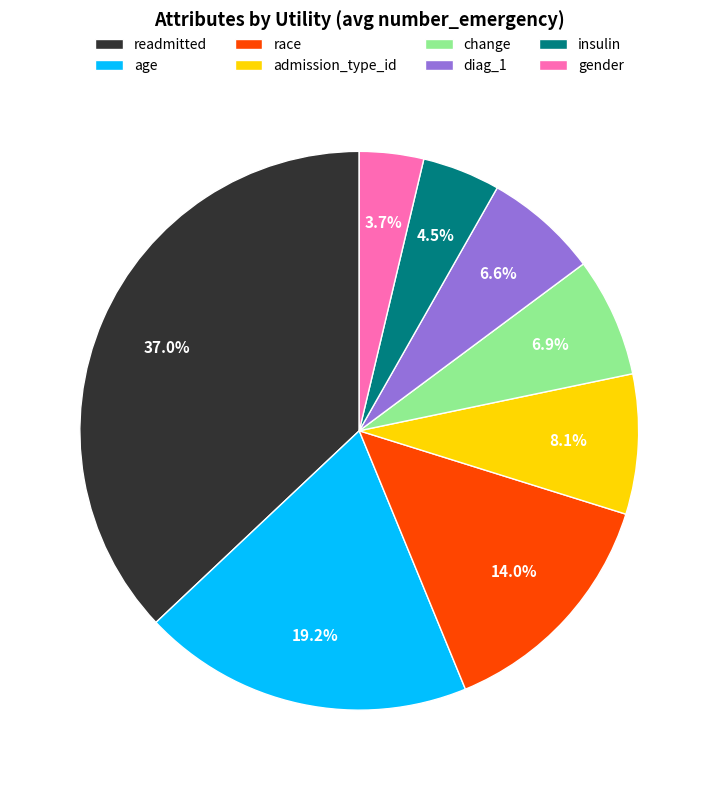

What percentage do change and race together represent?

20.9%